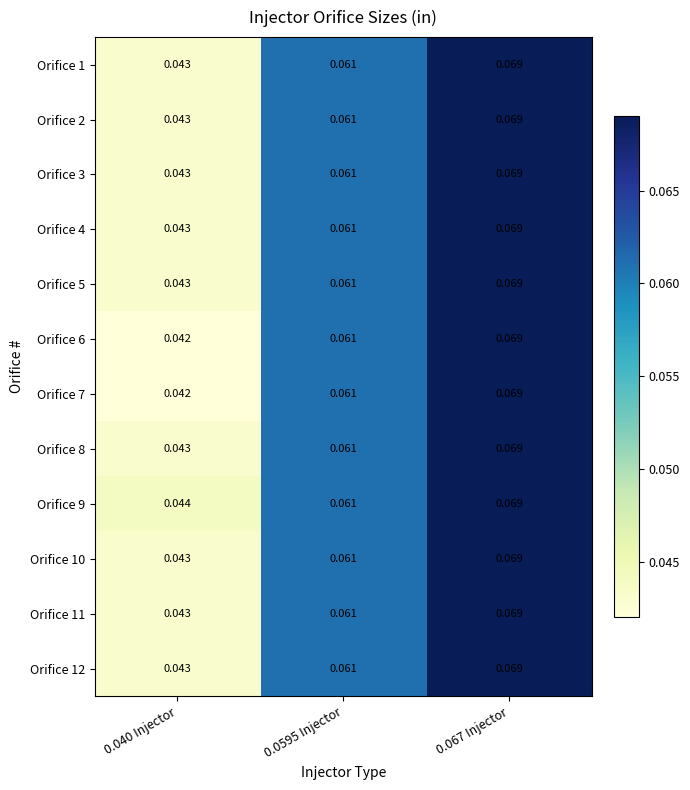

Is the value of Orifice 4 at 0.067 Injector greater than the value of Orifice 2 at 0.0595 Injector?

Yes